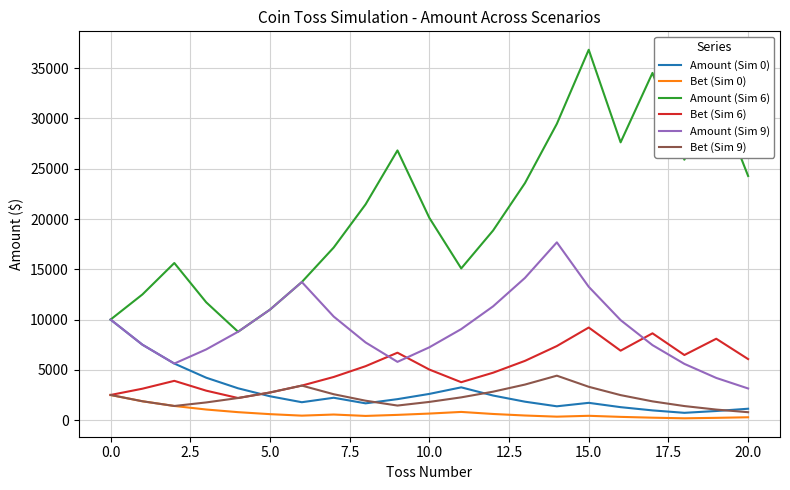

True or false: Amount (Sim 6) and Bet (Sim 9) cross at least once.

False